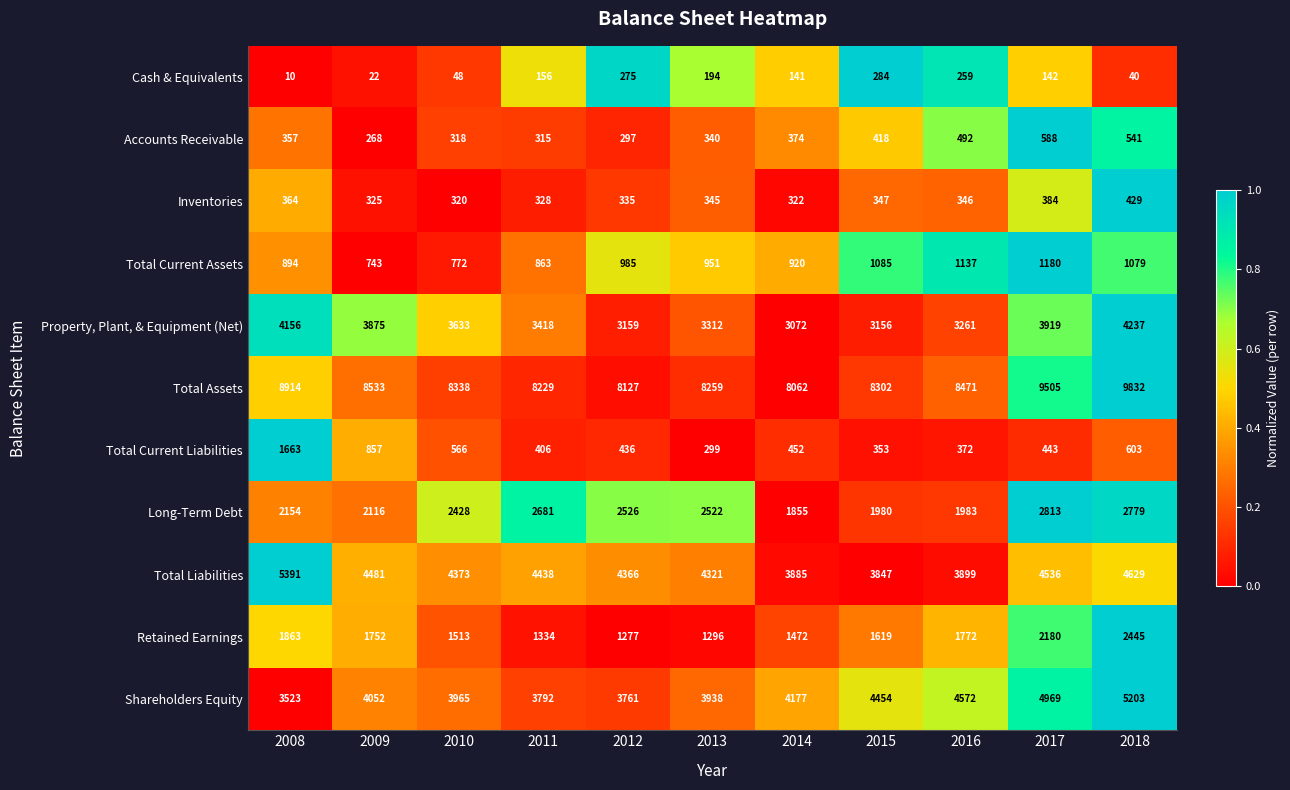

Read the Long-Term Debt value at 2009, to the nearest 50.

2100